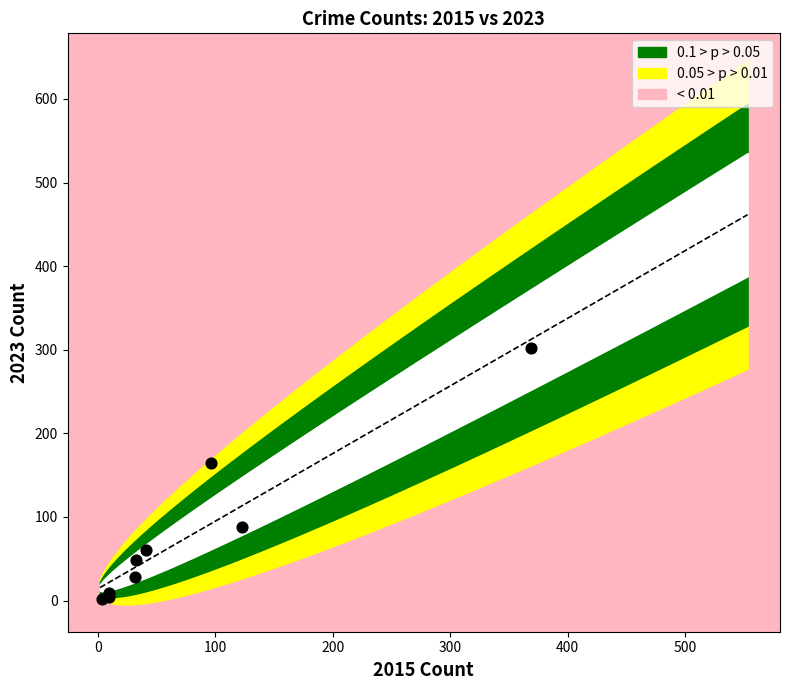

What Y value in the scatter plot is closest to 152?

164